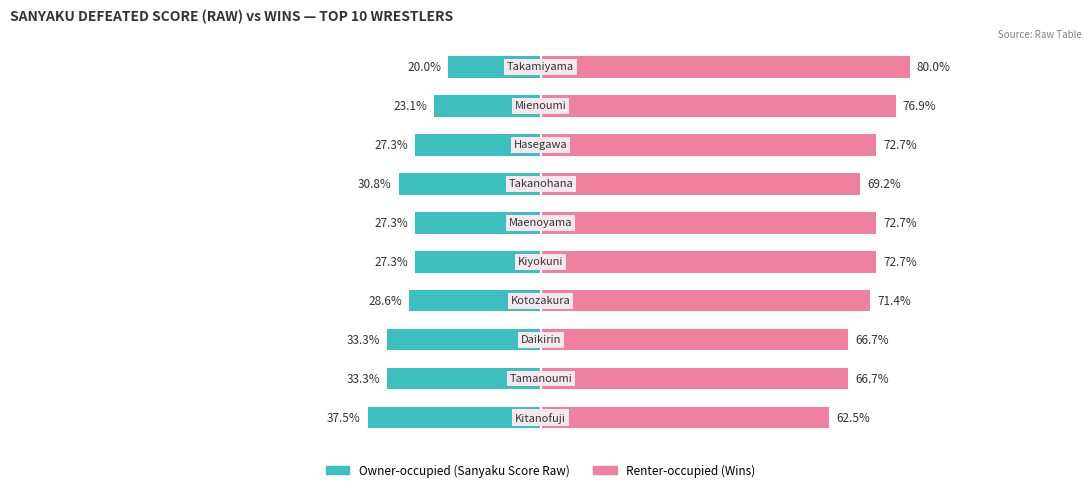

How many data points in Owner-occupied are above -27?

2